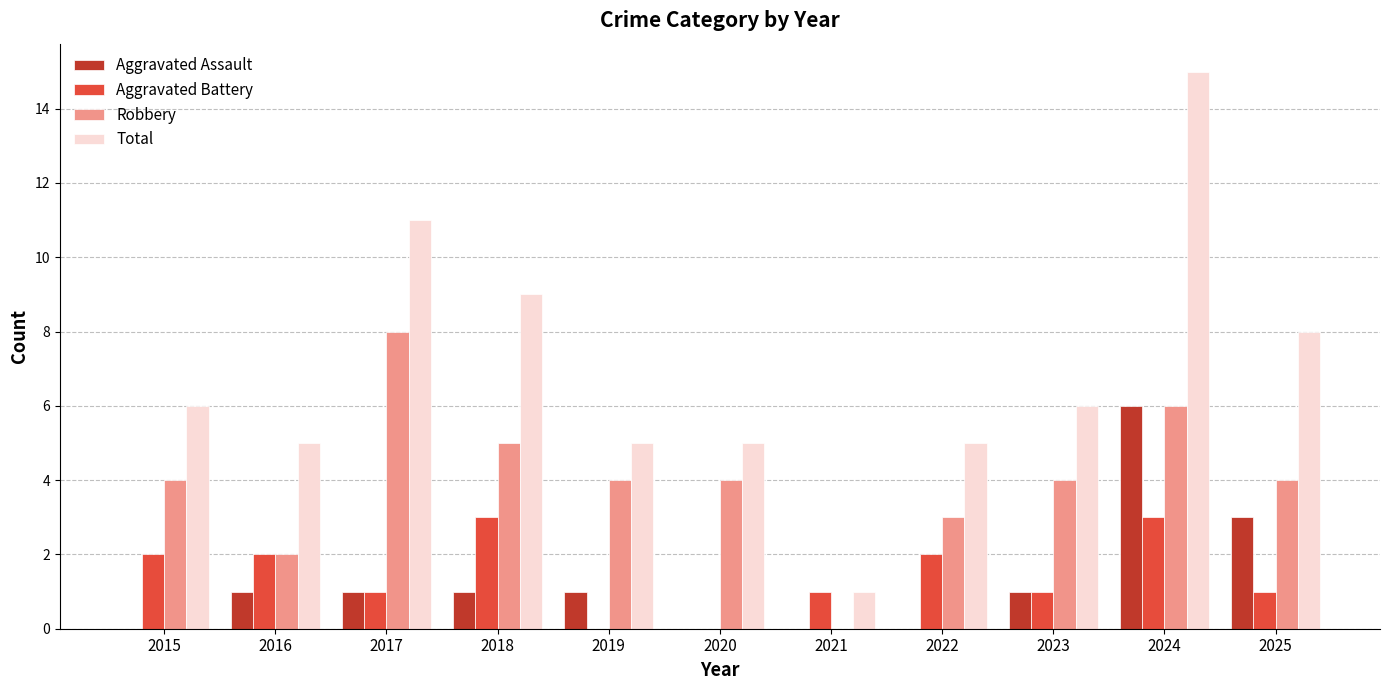

Count the number of data series in this chart.

4